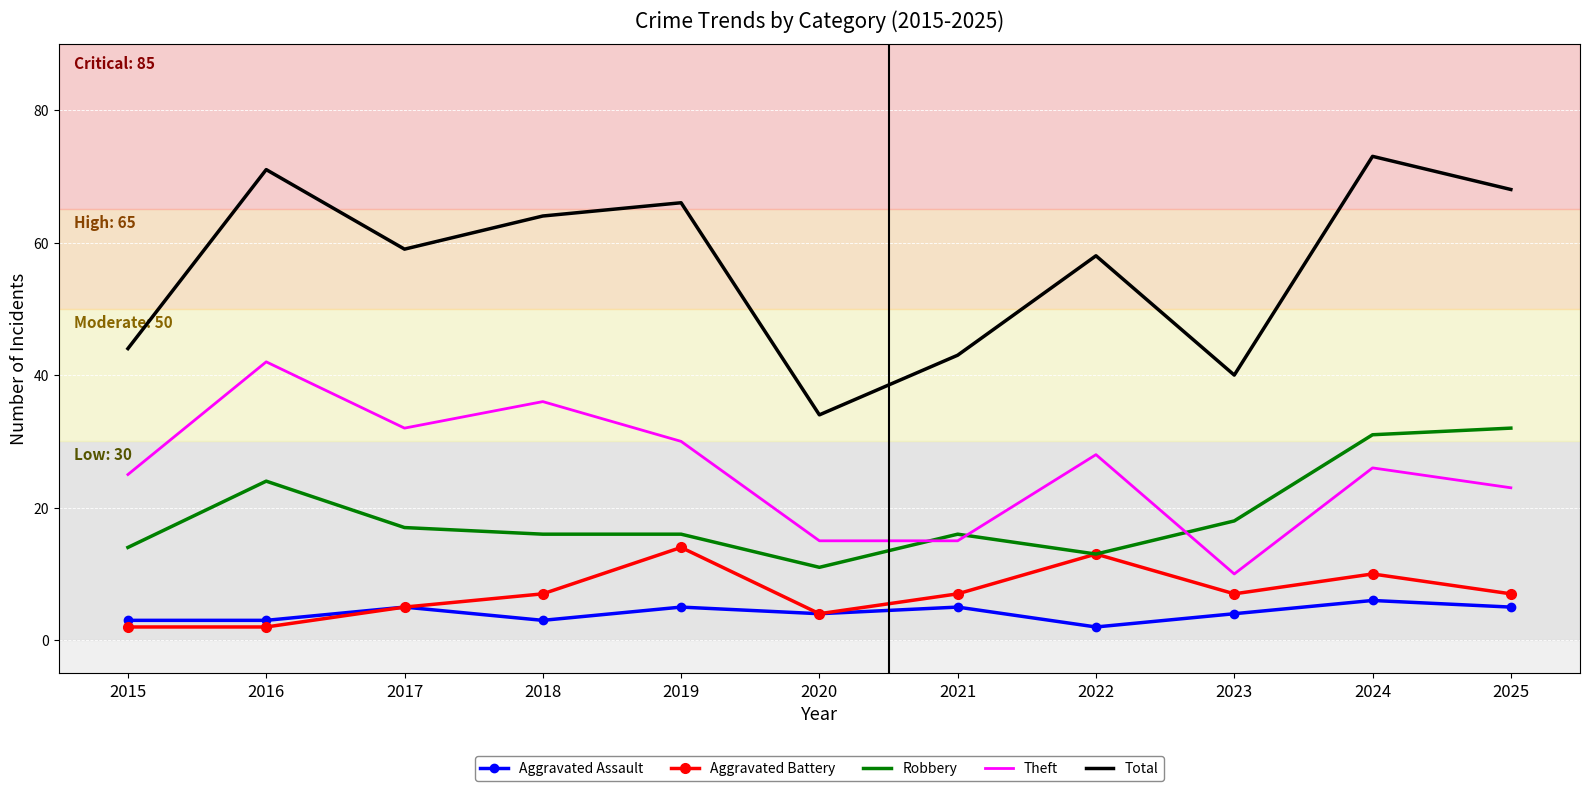

What is the spread (max minus min) of values at 2020?

30